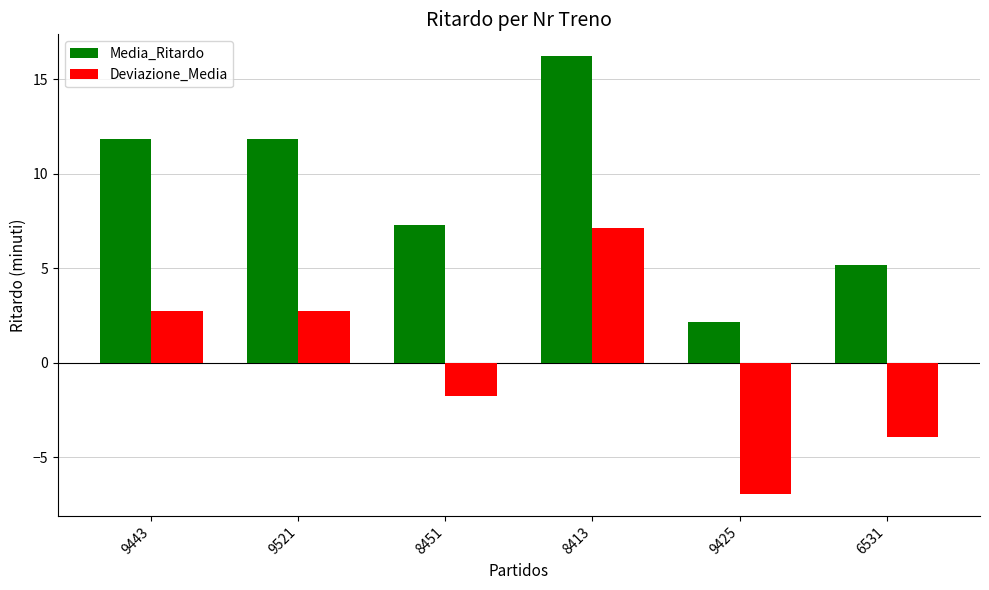

Is it true that Media_Ritardo equals 7.3 at 8451?

True